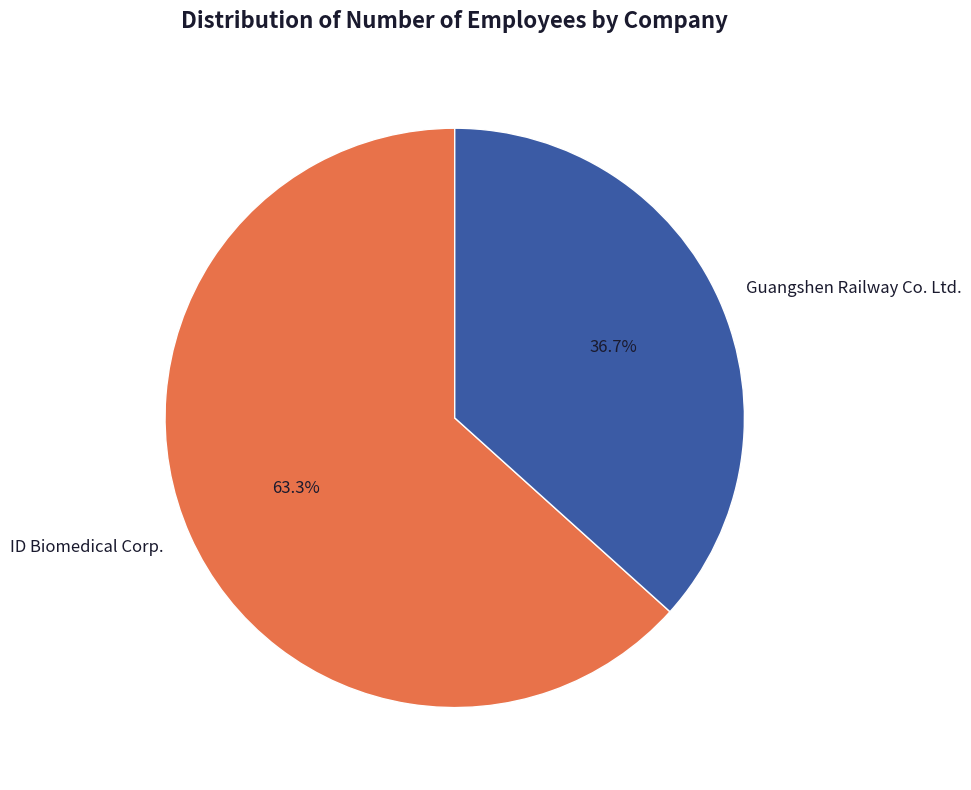

How many slices are in this pie chart?

2